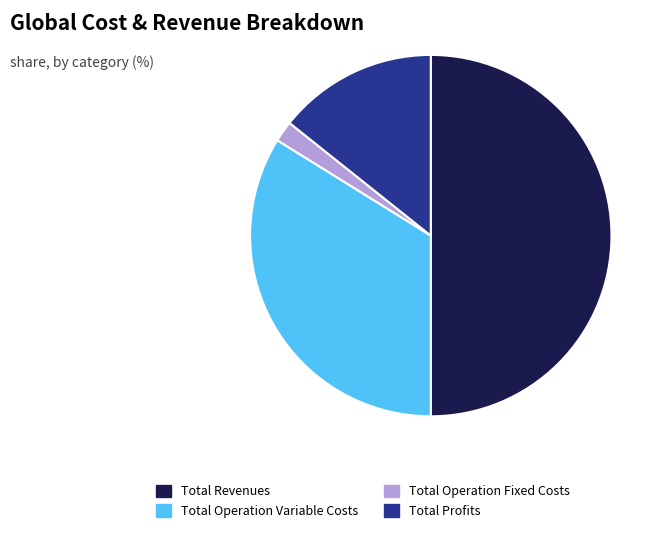

Combined, do Total Operation Variable Costs and Total Operation Fixed Costs account for over 50%?

No